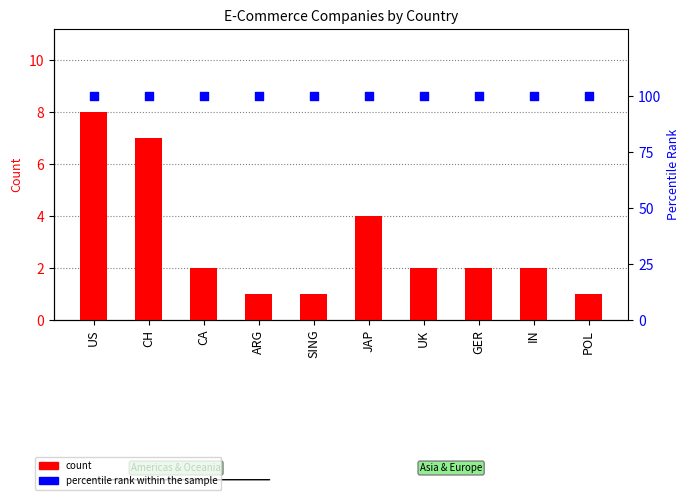

What is the total value across all series at JAP?

104